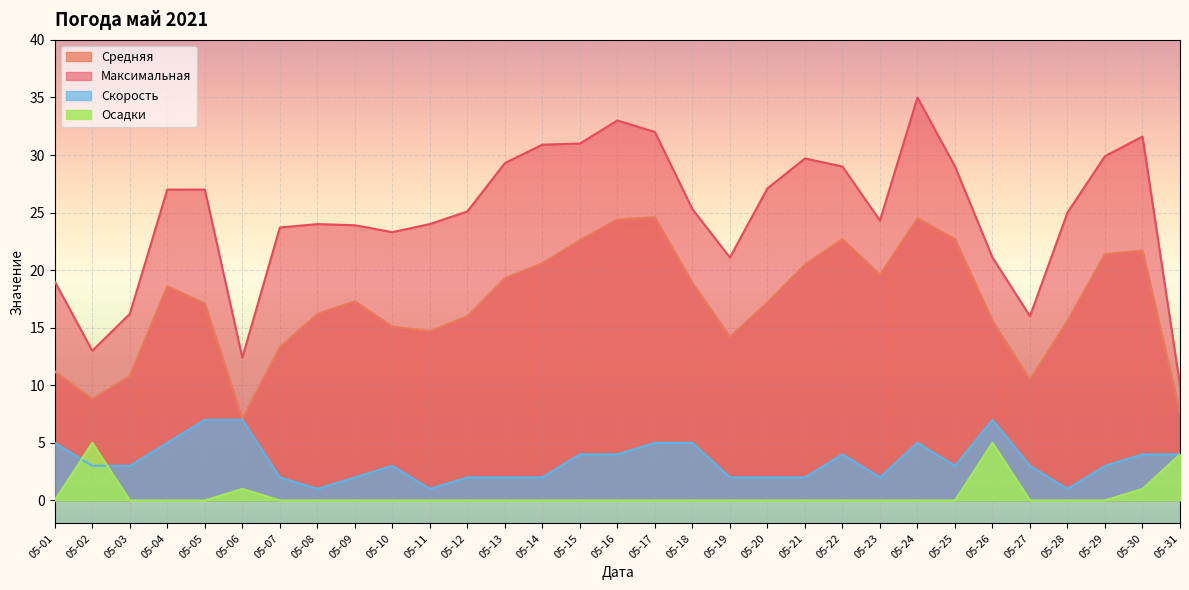

The value of Средняя at 05-10 is 15.1. True or false?

True